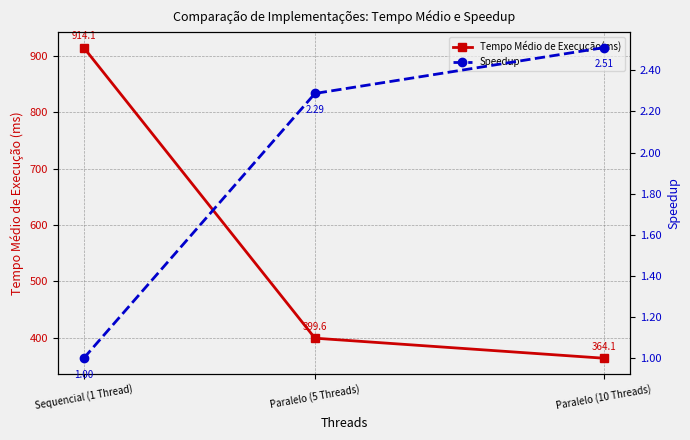

Between Paralelo (10 Threads) and Sequencial (1 Thread), which is larger?

Sequencial (1 Thread)